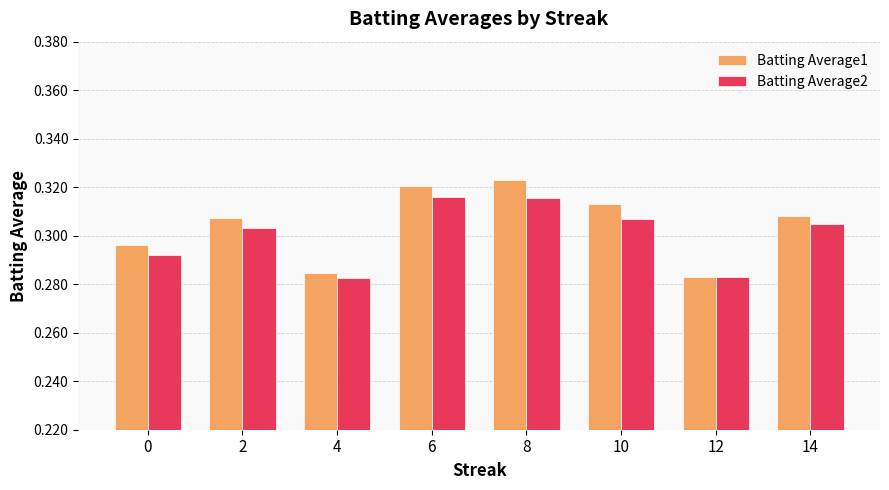

Rank the series by their maximum value, from lowest to highest.

Batting Average2, Batting Average1